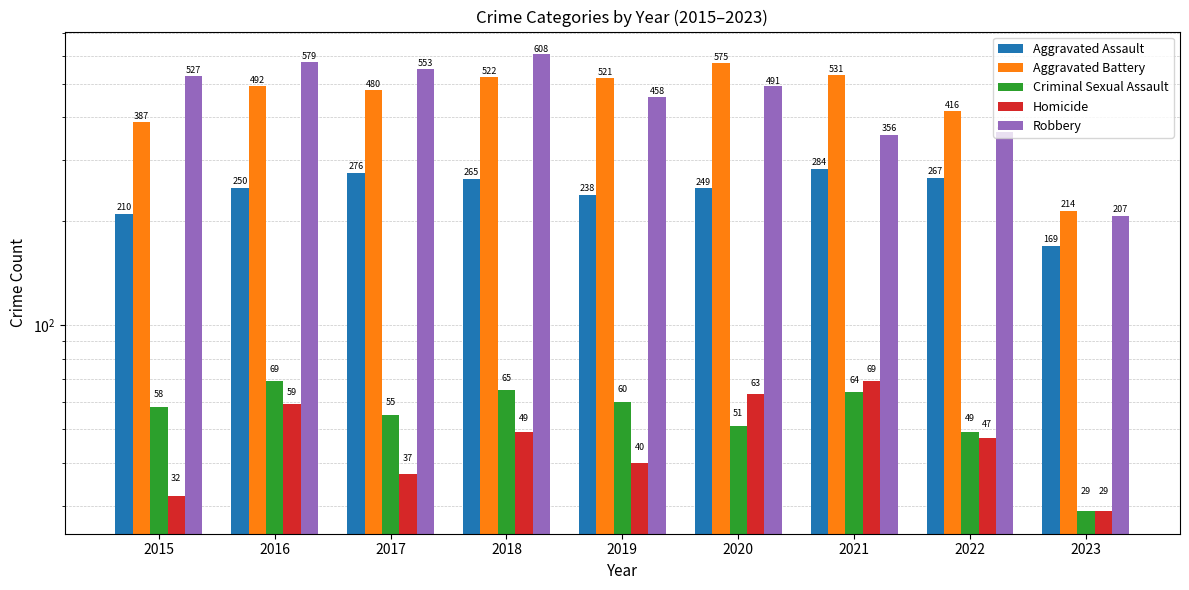

What is the spread (max minus min) of values at 2021?

467